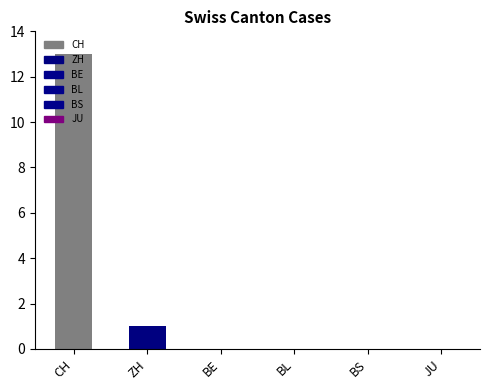

Is the value of BS at 9 greater than the value of BL at 18?

No